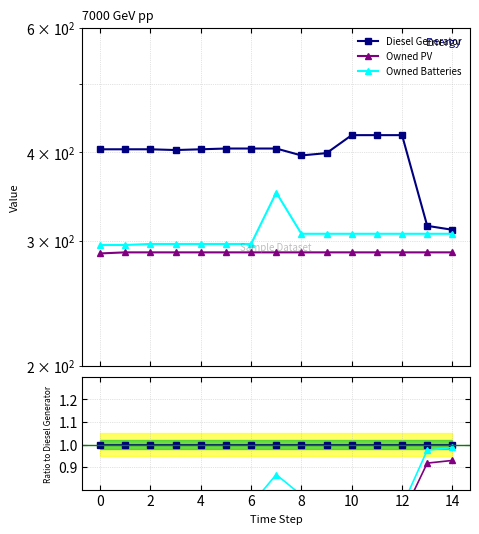

At which label is Owned PV closest to 0?

10